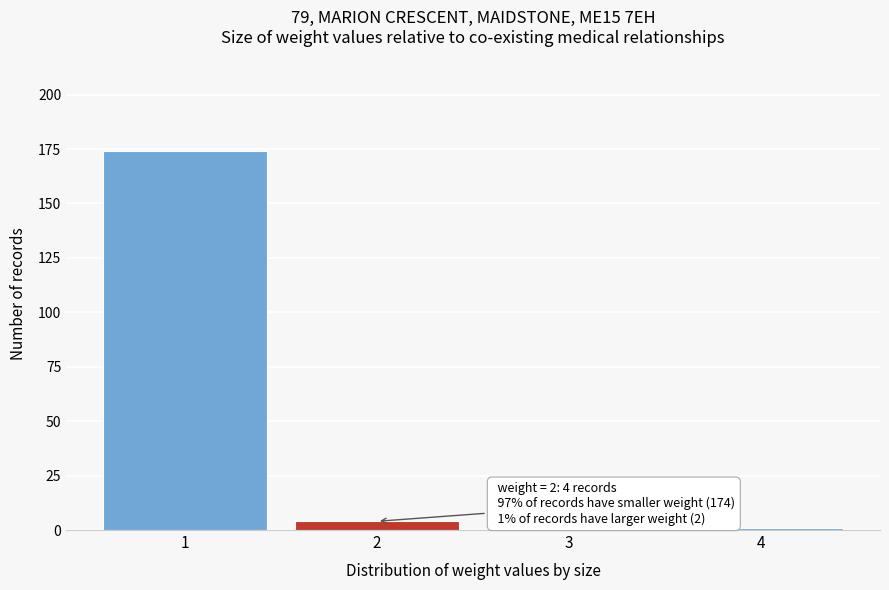

Reading left to right, what are all the values shown in this chart?

1=174	2=4	3=1	4=1